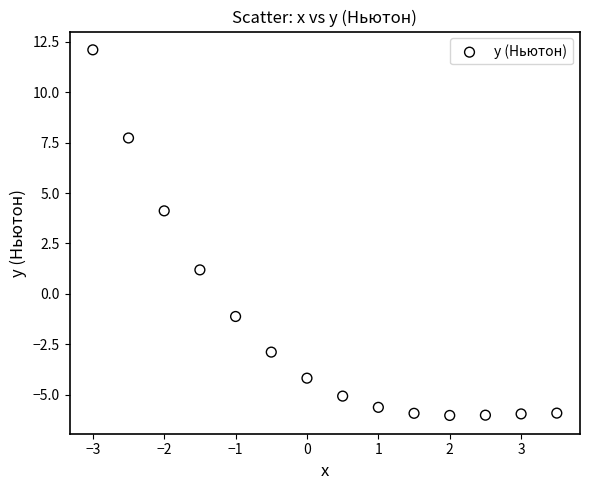

What Y value in the scatter plot is closest to 3?

4.1